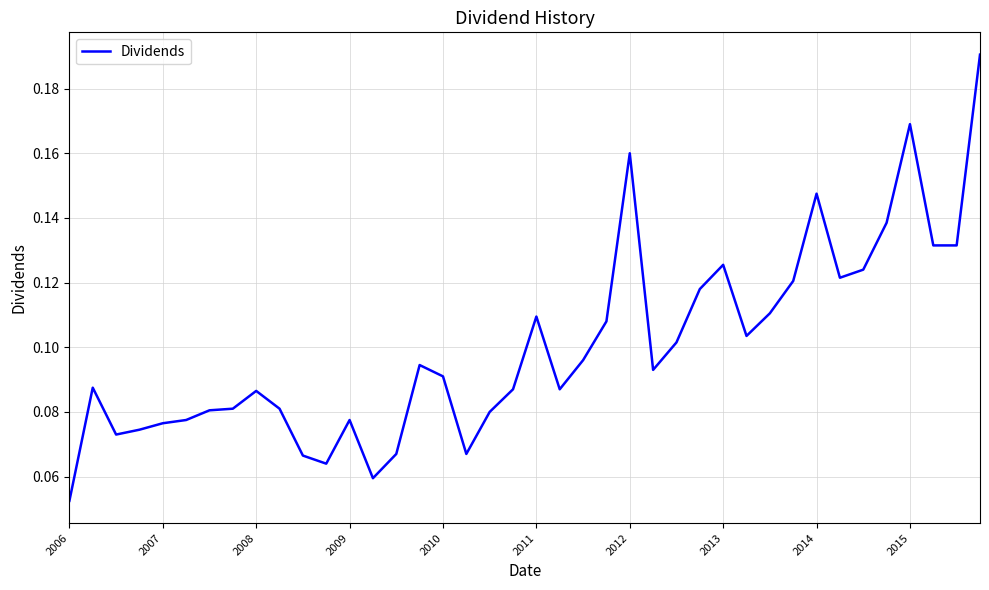

How many lines are shown in the chart?

1